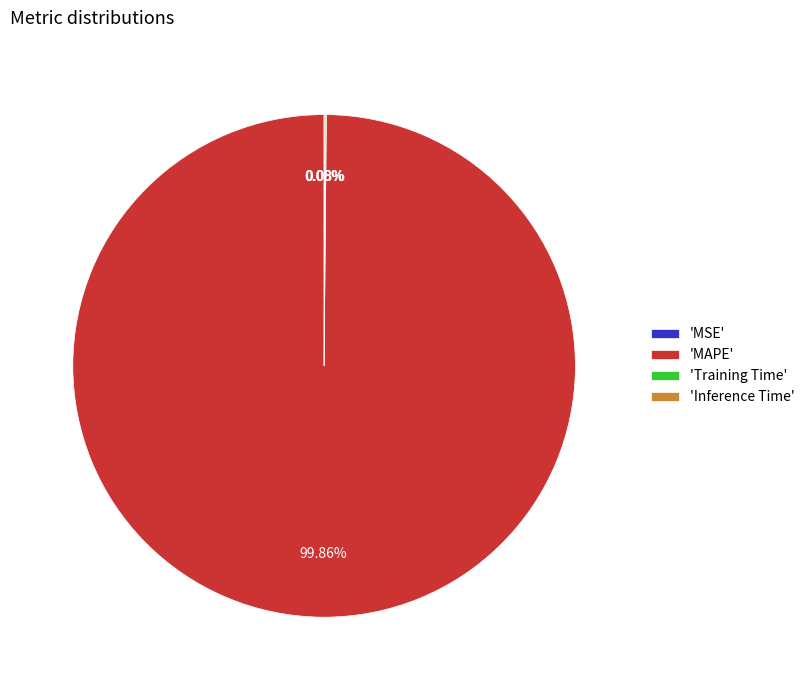

Does 'MAPE' represent more than half of the total?

Yes